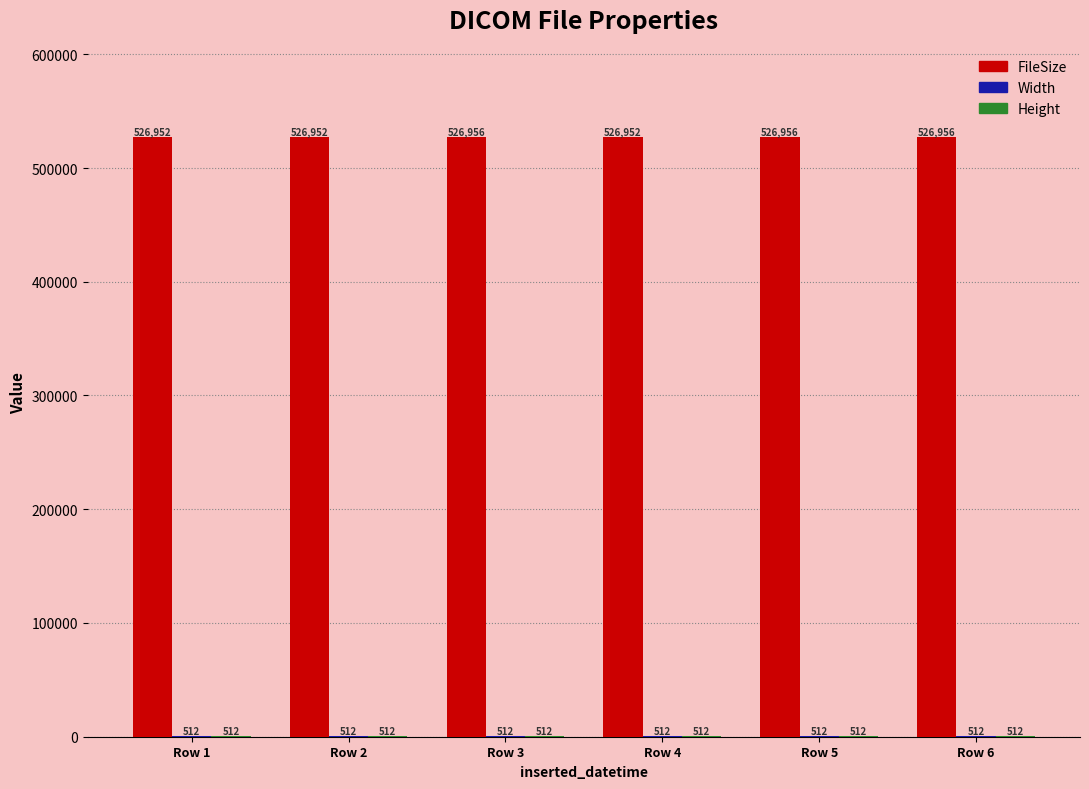

What is the maximum value shown in the chart?

526956